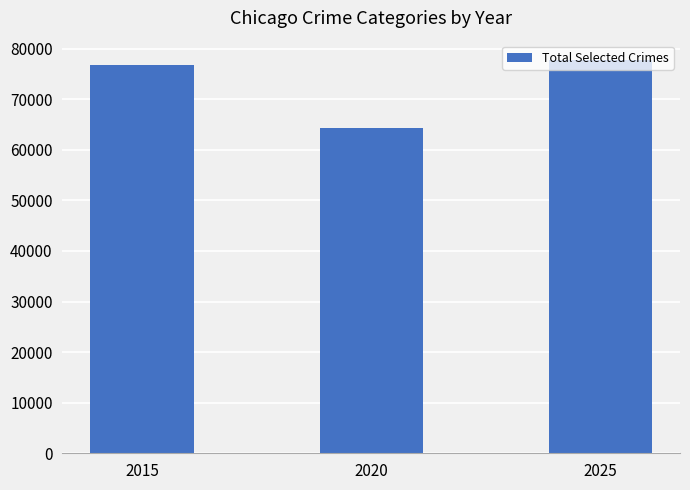

How many values are below 76697?

1